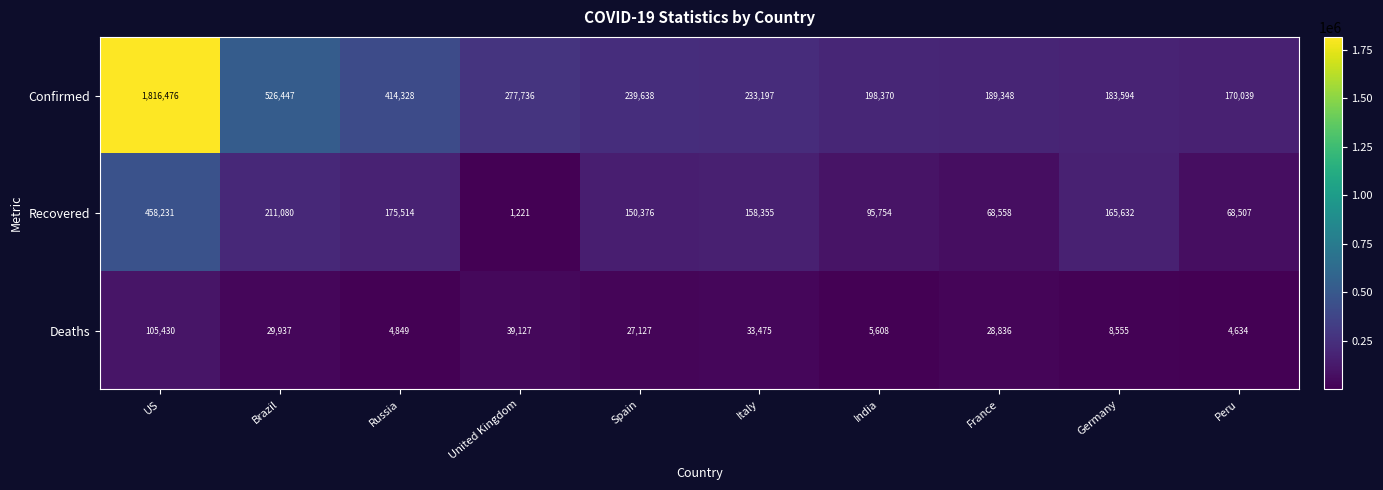

List the series in order of their overall mean, highest first.

Confirmed, Recovered, Deaths